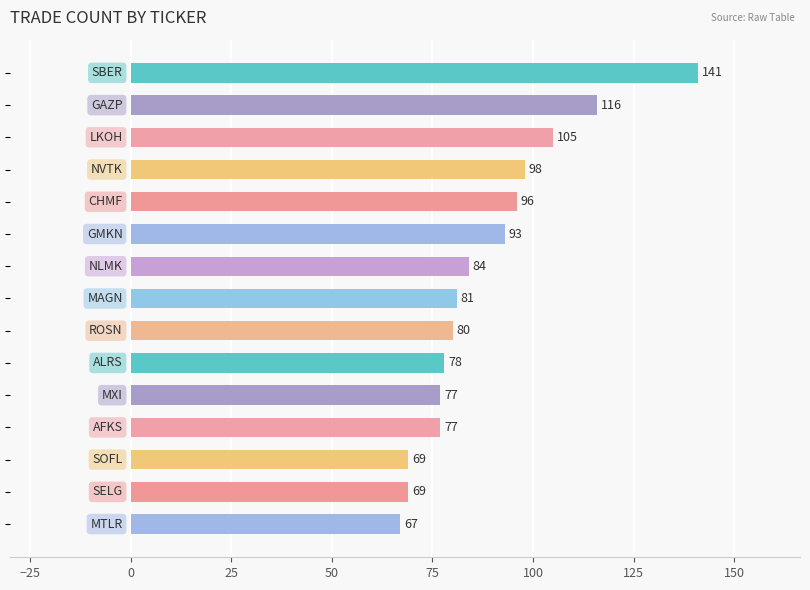

Reading top to bottom, what are all the values shown in this chart?

141	116	105	98	96	93	84	81	80	78	77	77	69	69	67